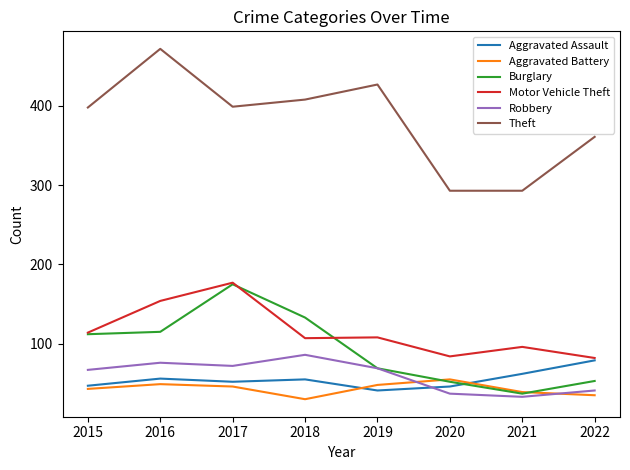

The value of Robbery at 2020 is 37. True or false?

True